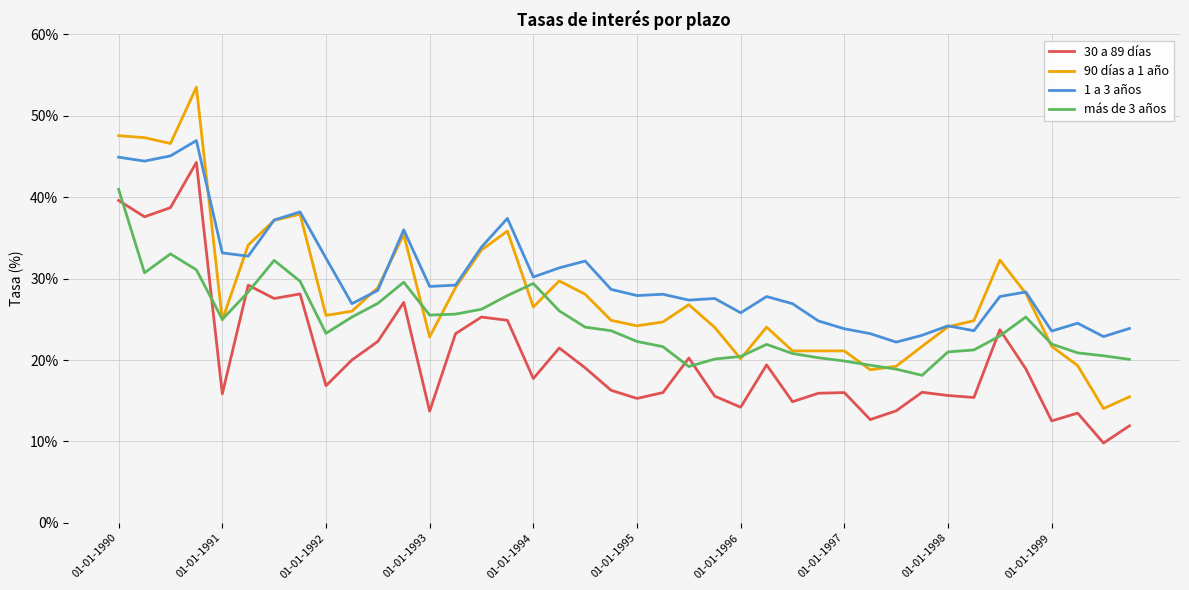

Rank the series by their maximum value, from highest to lowest.

90 días a 1 año, 1 a 3 años, 30 a 89 días, más de 3 años